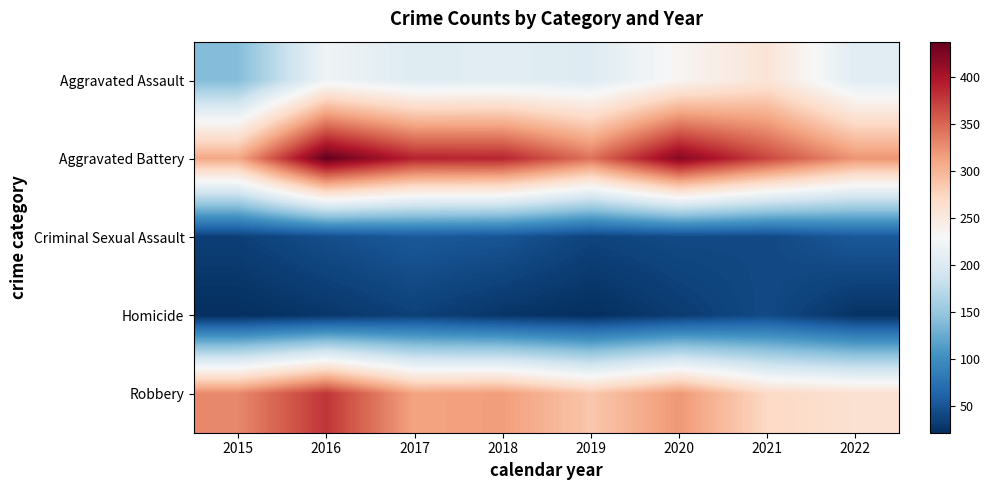

Reading right to left, extract all data points from this chart.

Aggravated Assault: 2022=206	2021=257	2020=234	2019=203	2018=207	2017=204	2016=221	2015=140
Aggravated Battery: 2022=322	2021=369	2020=421	2019=343	2018=389	2017=390	2016=438	2015=310
Criminal Sexual Assault: 2022=54	2021=42	2020=43	2019=38	2018=51	2017=54	2016=46	2015=35
Homicide: 2022=25	2021=43	2020=32	2019=22	2018=27	2017=36	2016=28	2015=22
Robbery: 2022=262	2021=272	2020=321	2019=287	2018=317	2017=313	2016=379	2015=330